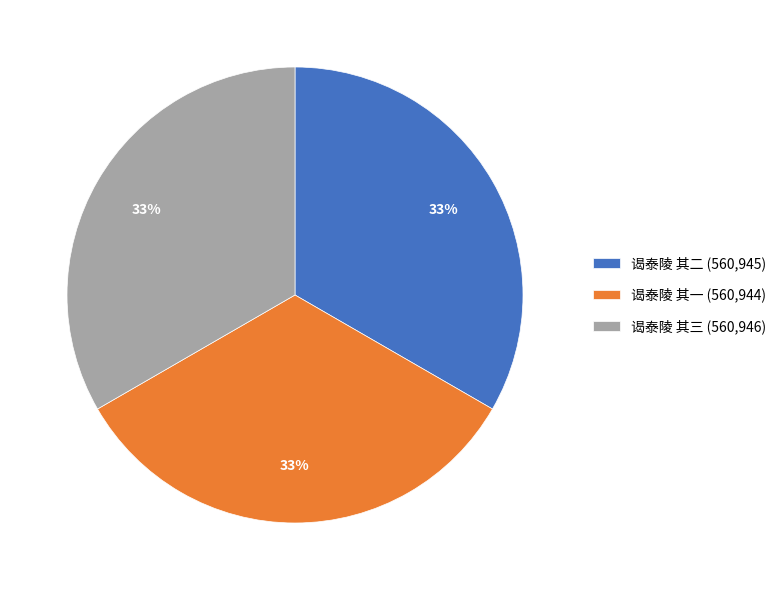

Approximately how many times larger is the value at 谒泰陵 其三 (560,946) compared to 谒泰陵 其一 (560,944)?

1.0